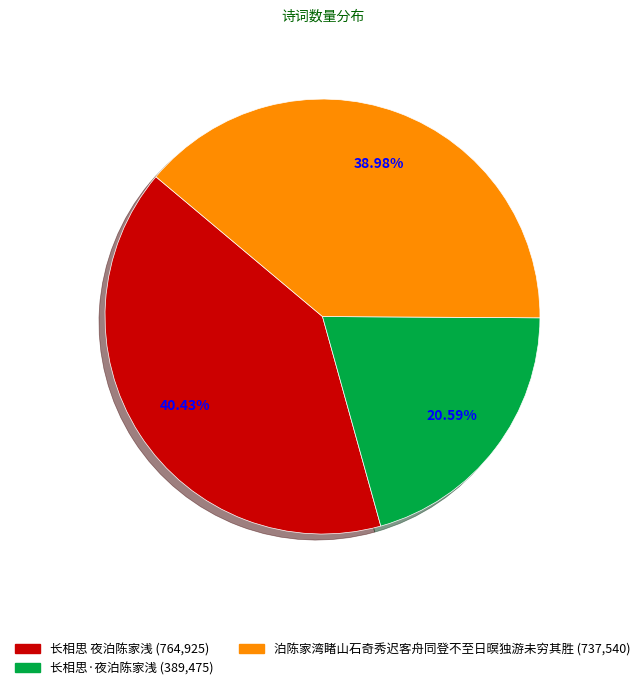

Which has a higher value, 泊陈家湾睹山石奇秀迟客舟同登不至日暝独游未穷其胜 or 长相思 夜泊陈家浅?

长相思 夜泊陈家浅